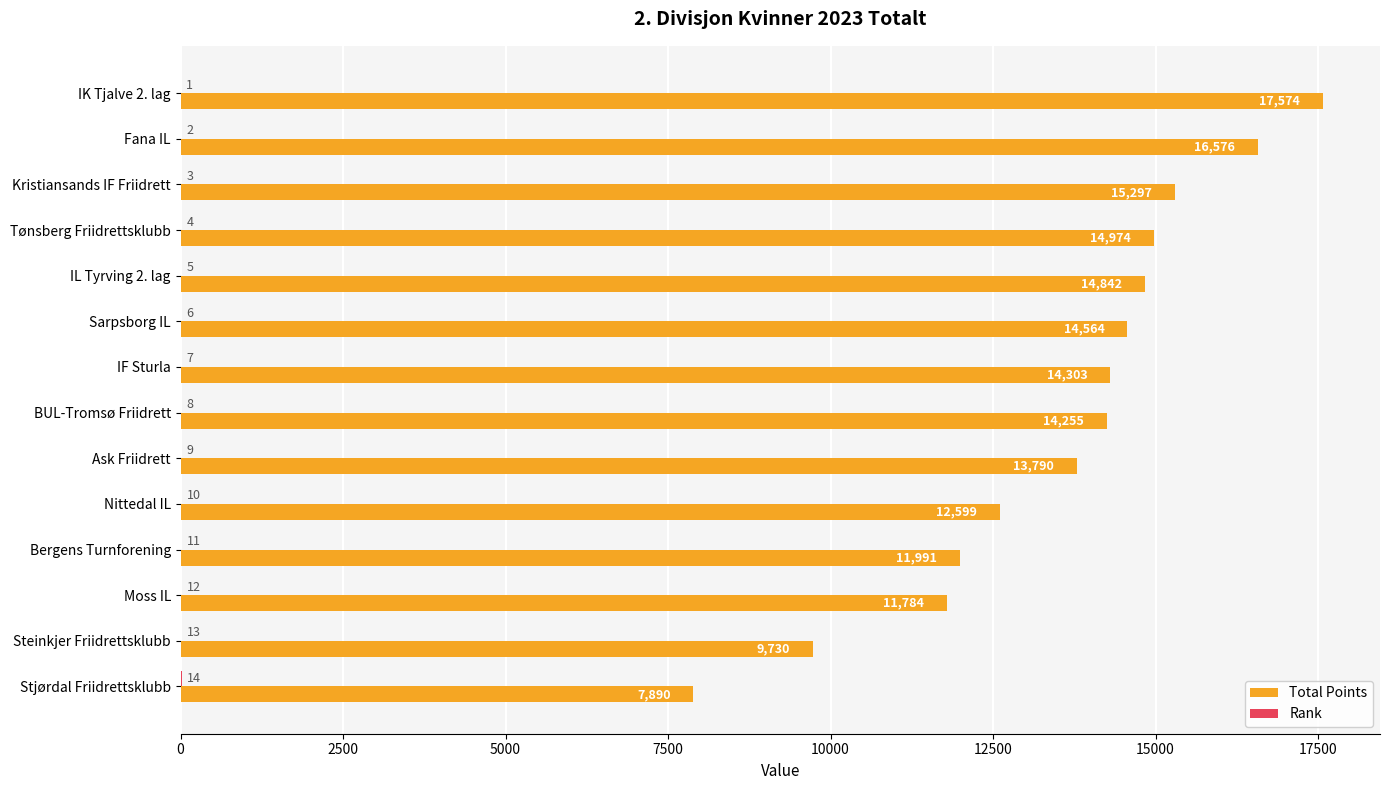

Which series has the largest range (max minus min)?

Total Points